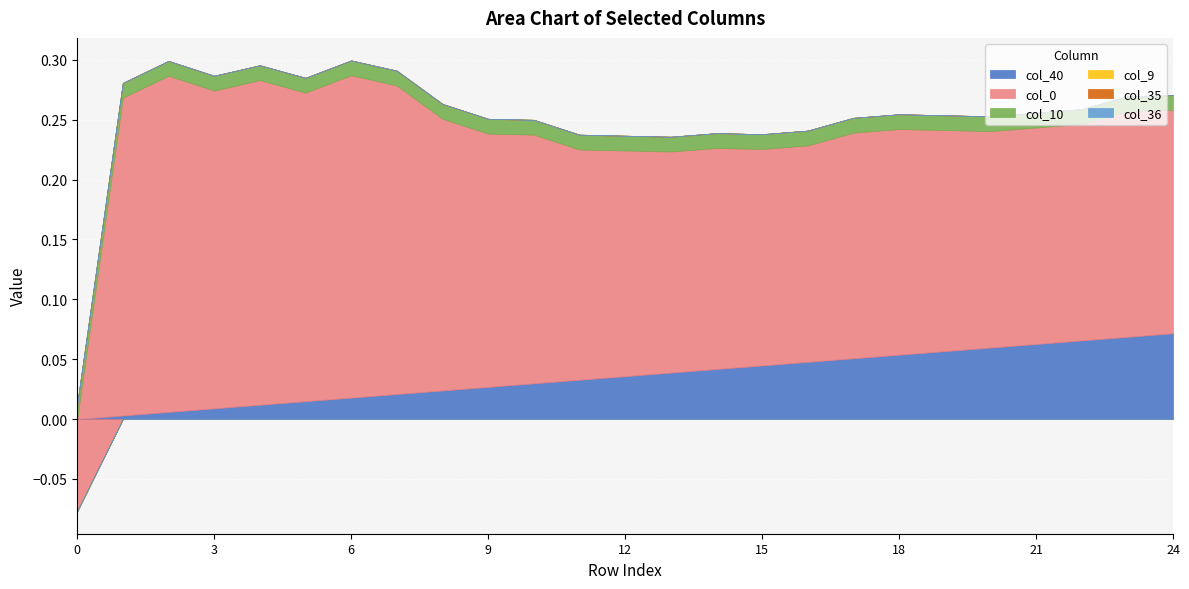

How many values in the col_40 series exceed 0?

24